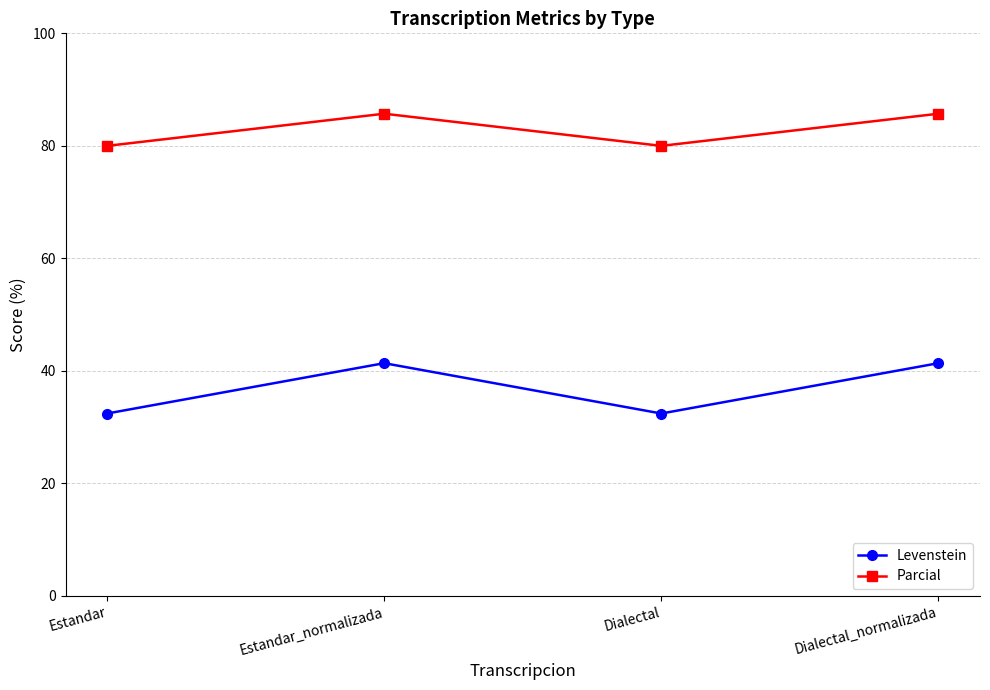

What is the minimum value shown in the chart?

32.4